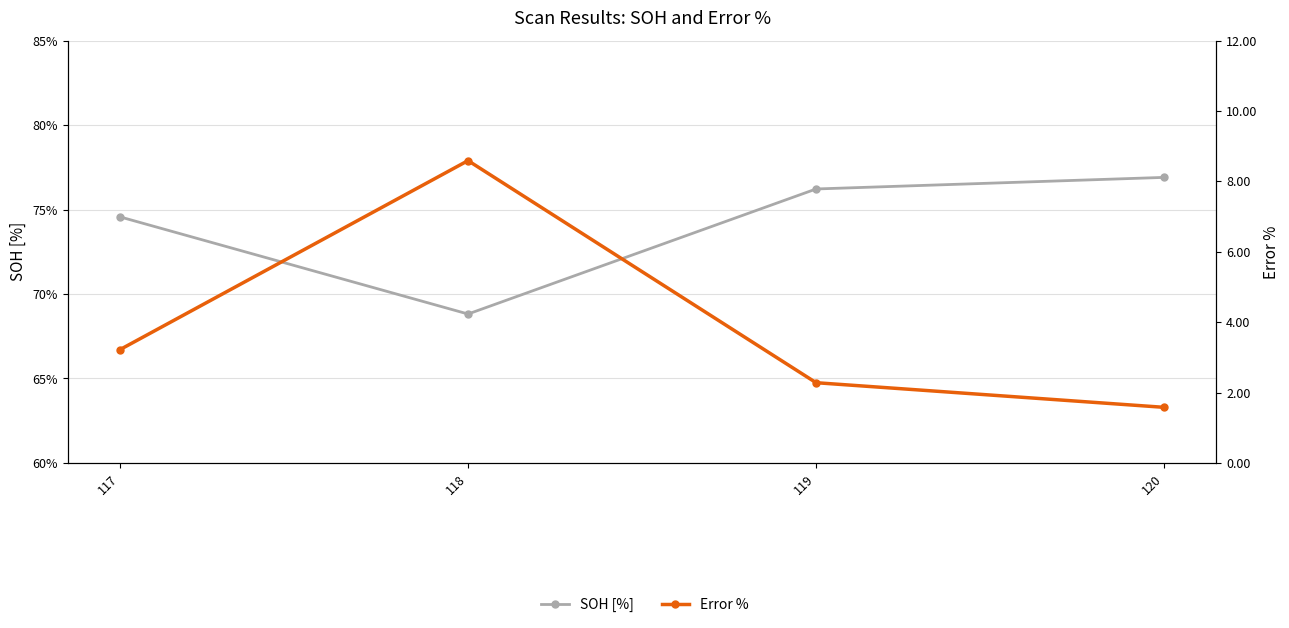

What is the approximate value of Error % at 119?

2.3